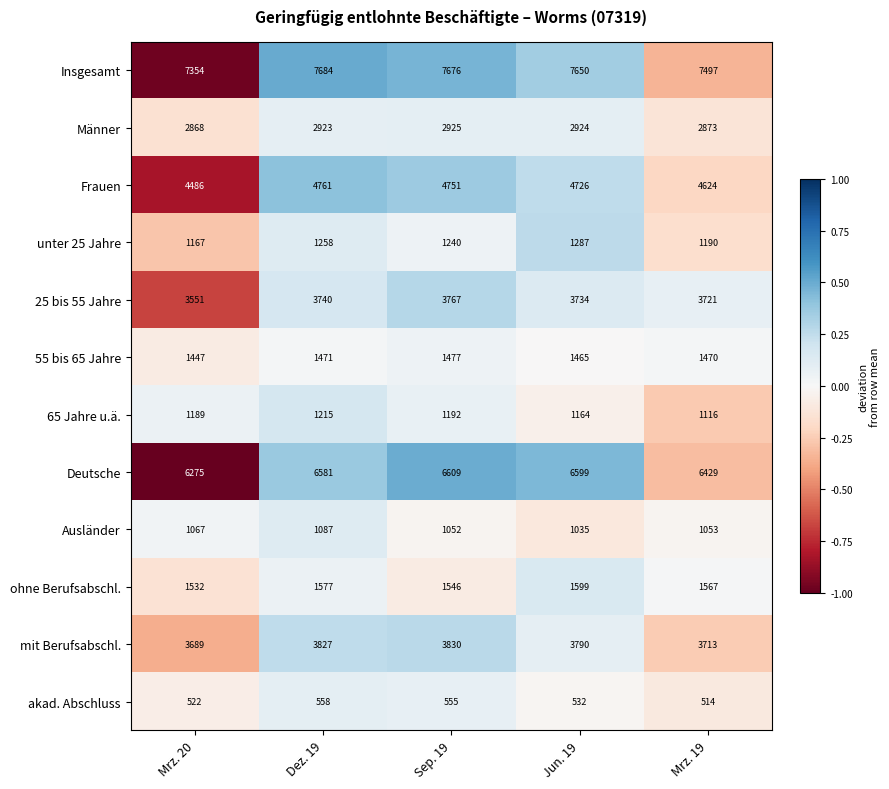

Rank the series by their maximum value, from lowest to highest.

akad. Abschluss, Ausländer, 65 Jahre u.ä., unter 25 Jahre, 55 bis 65 Jahre, ohne Berufsabschl., Männer, 25 bis 55 Jahre, mit Berufsabschl., Frauen, Deutsche, Insgesamt